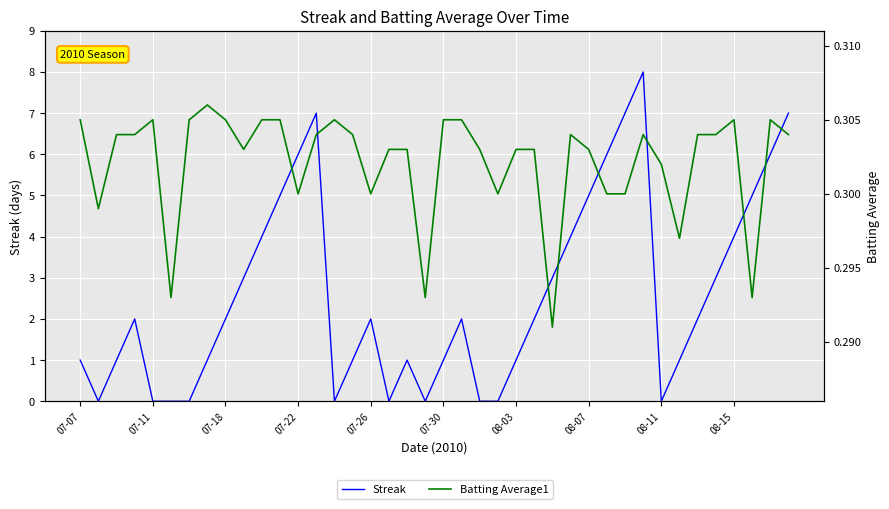

What is the sum of all Batting Average1 values?

12.1